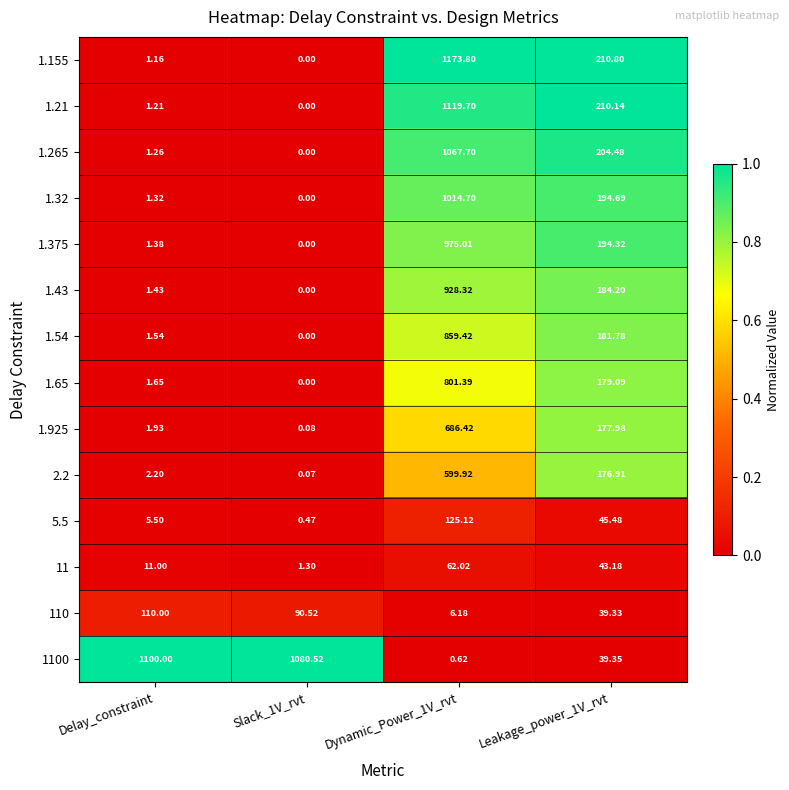

Is the value of 110 at Delay_constraint greater than the value of 1.54 at Delay_constraint?

Yes